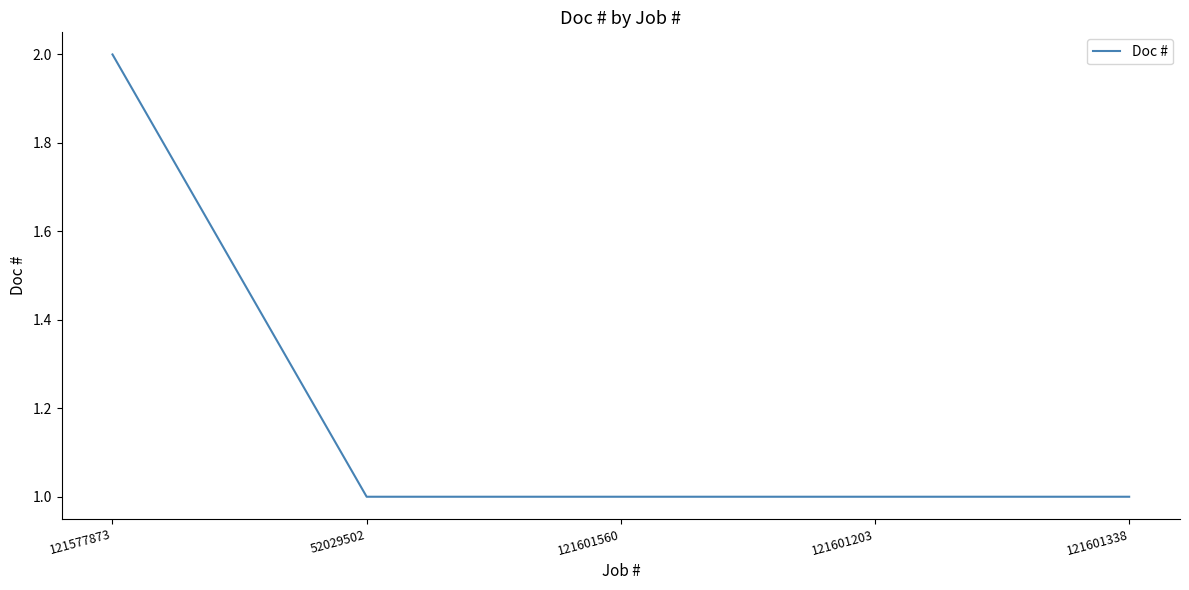

What is the sum of all values?

6